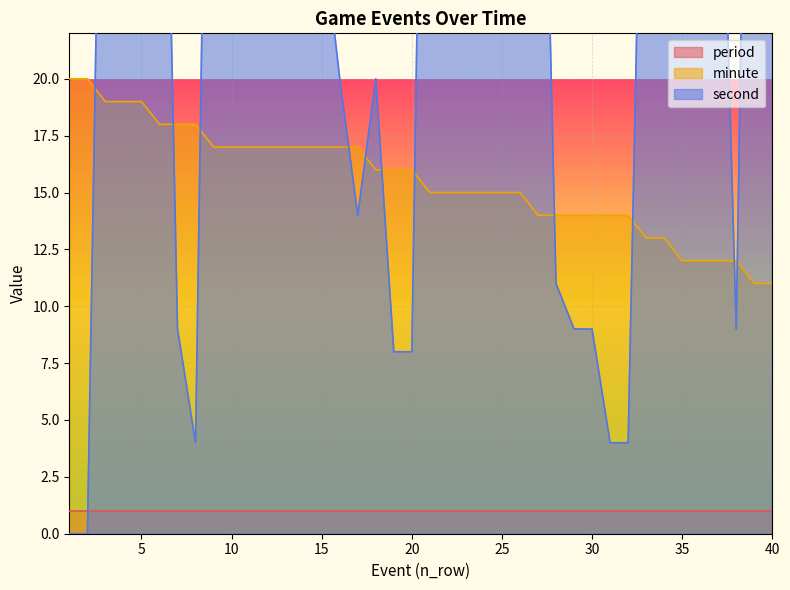

Where does the second series first go above 27?

3